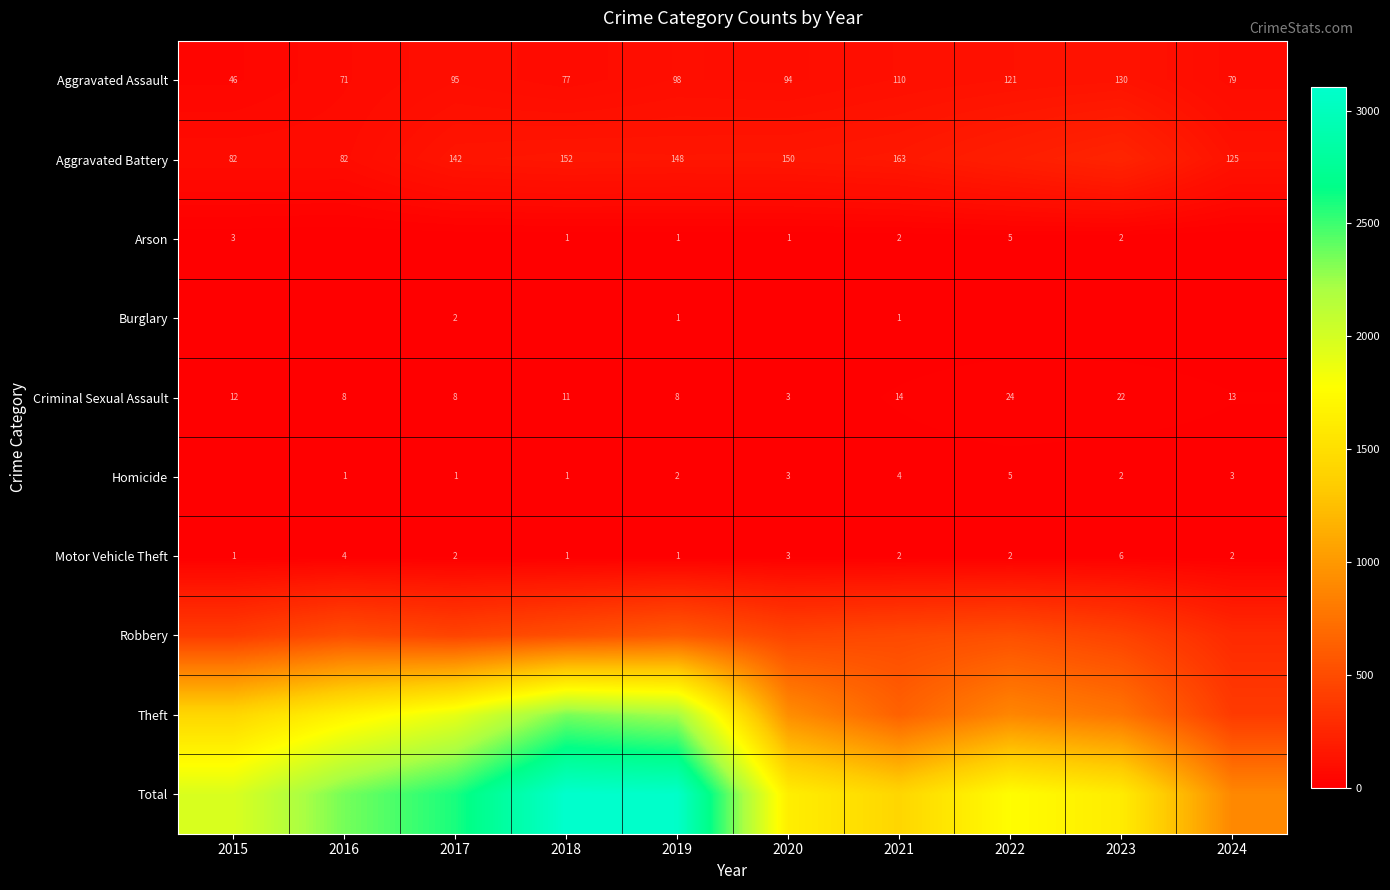

What is the difference between the second highest and second lowest values in the Motor Vehicle Theft series?

3